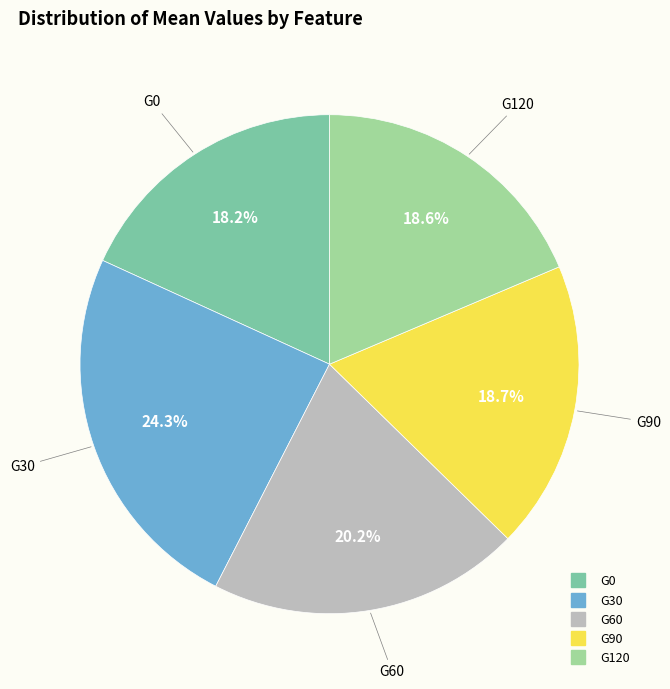

Between G60 and G0, which is larger?

G60